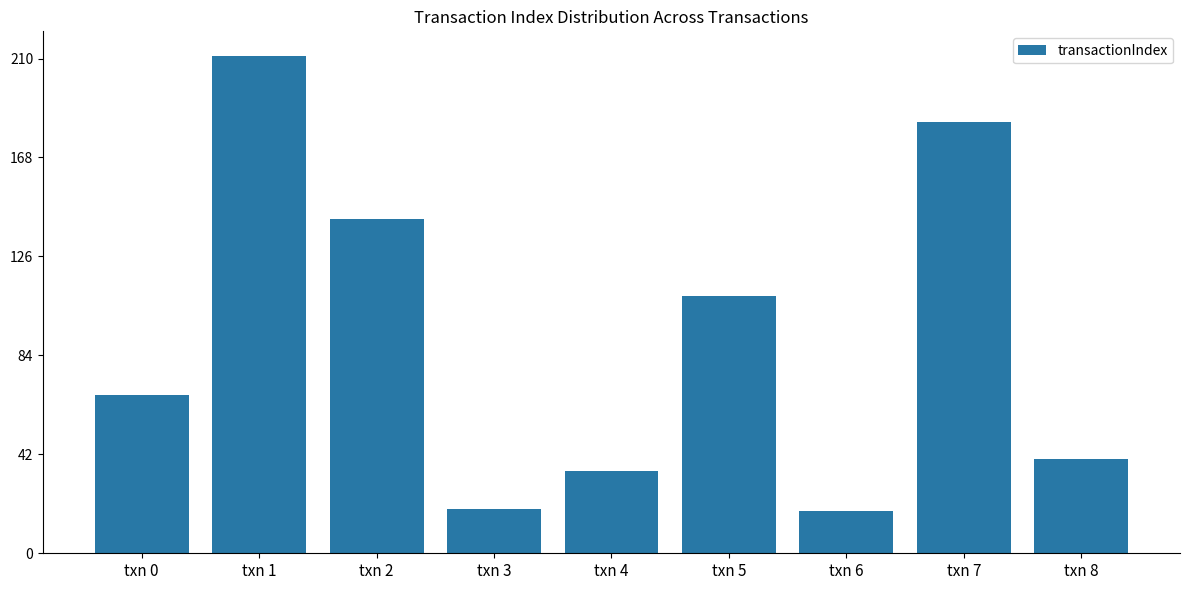

What is the sum of the values at txn 2 and txn 0?

209